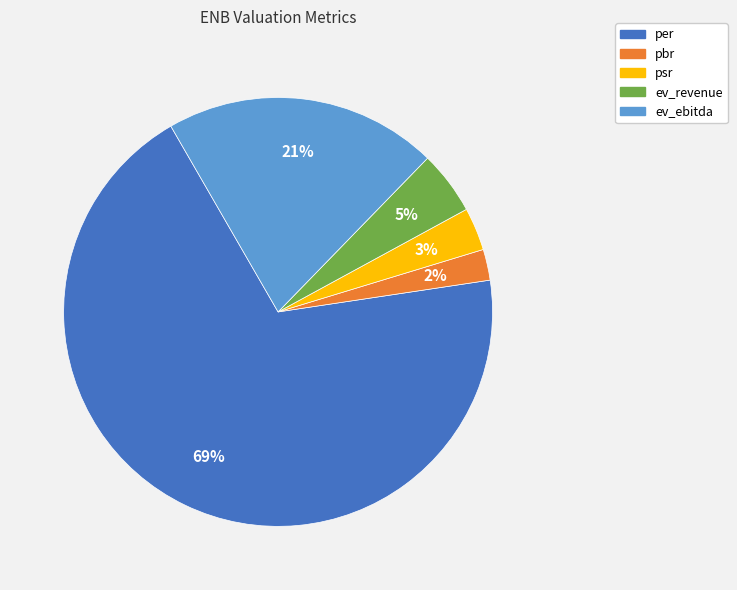

Approximately how many times larger is the value at ev_ebitda compared to per?

0.3